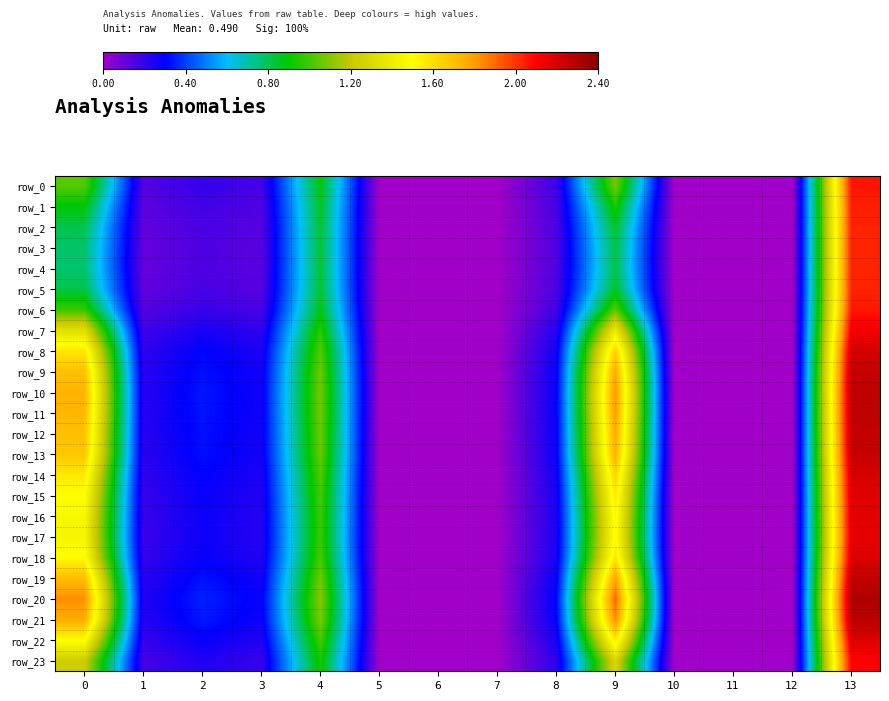

What is the sum of the row_12 values at 3 and 11?

0.3